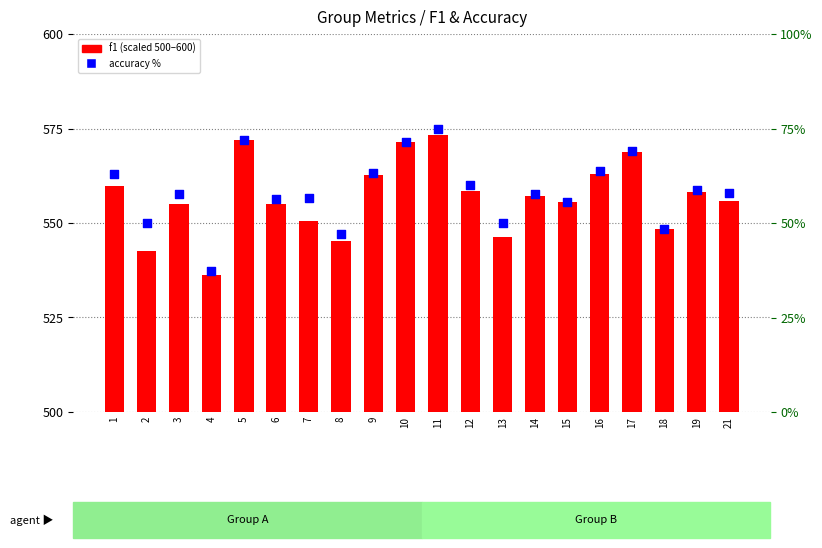

Which series contains the lowest Y value?

accuracy %